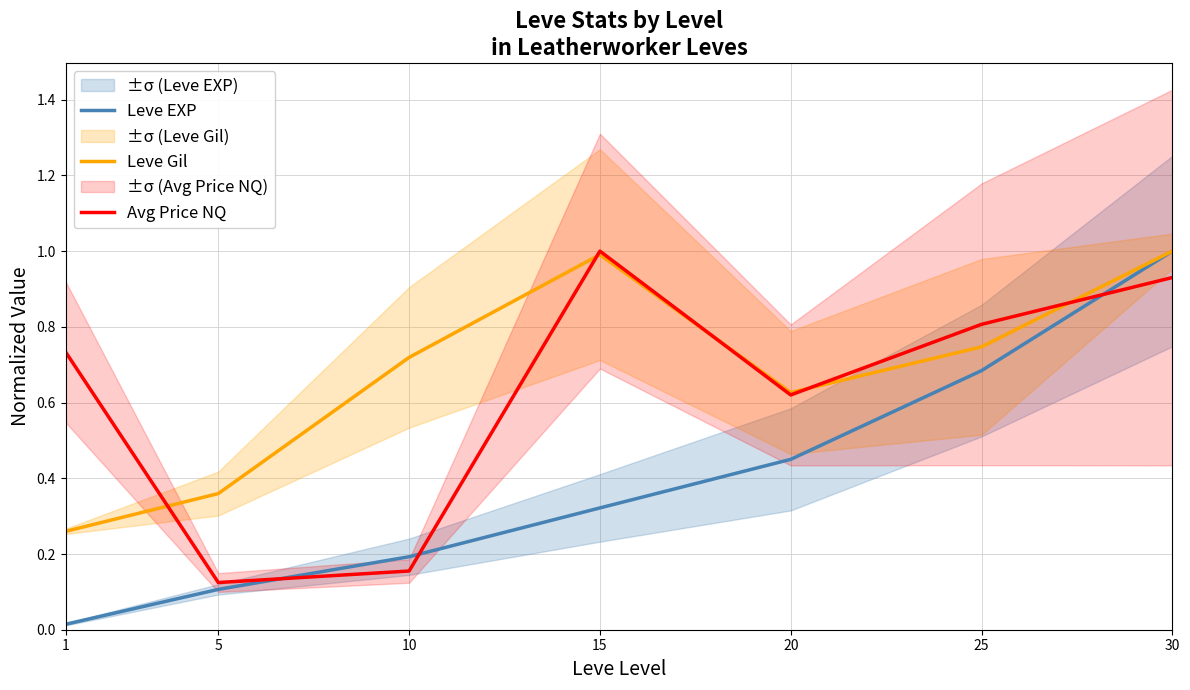

True or false: Leve Gil has more than 2 points higher than both neighbors.

False